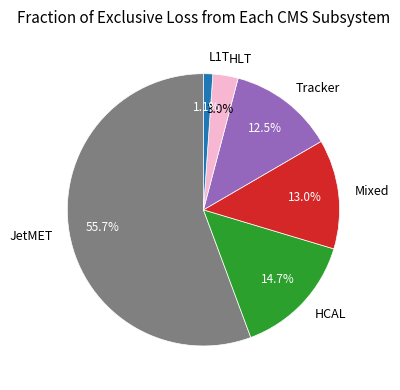

Which category accounts for the majority?

JetMET